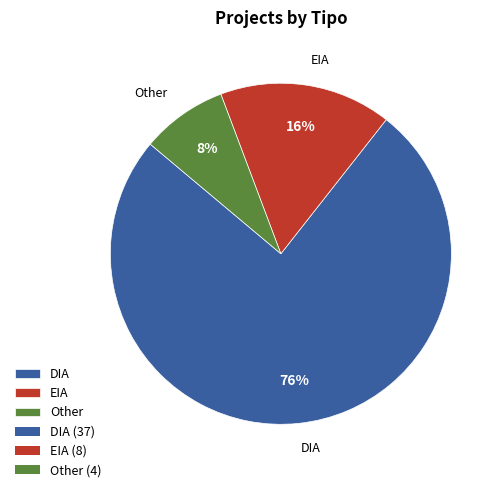

To the nearest percent, what is the average slice percentage?

33%